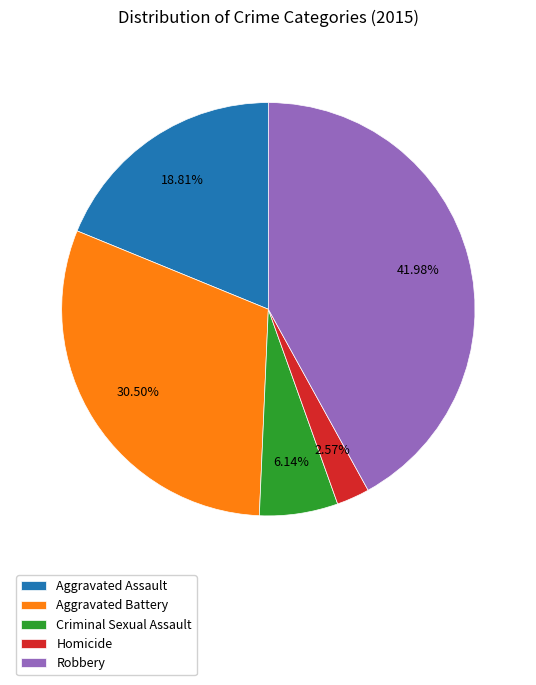

To the nearest percent, what percentage of the pie is Robbery?

42%